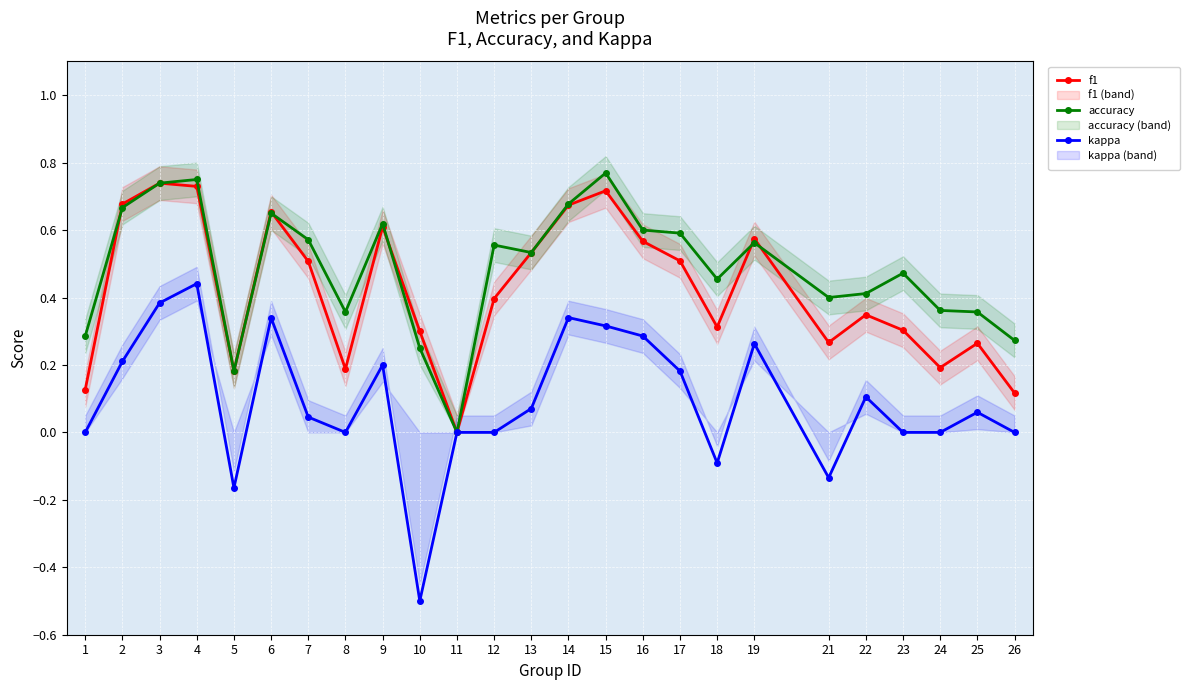

At which category does f1 reach its first local valley?

5